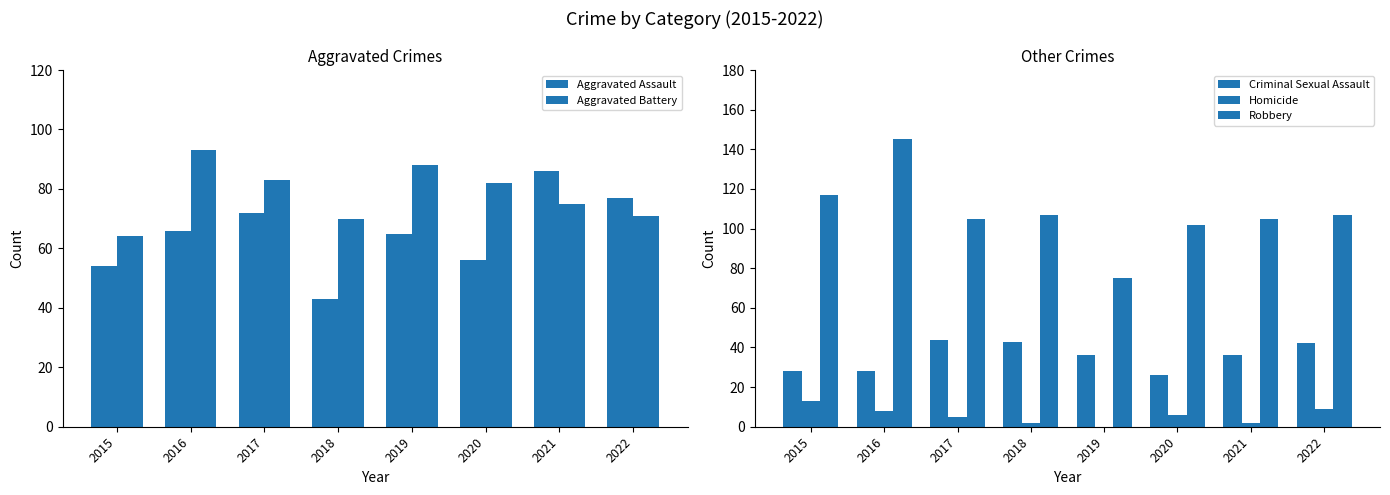

What is the average value of the Aggravated Assault series?

65